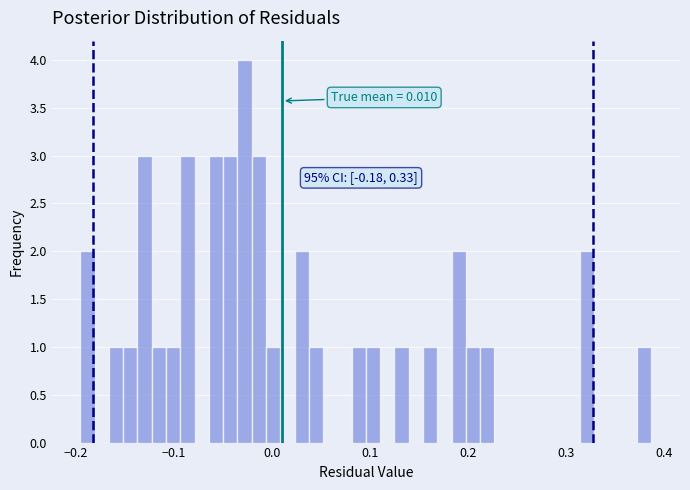

Read against the x-axis, roughly where is the centre of the tallest bar?

-0.03